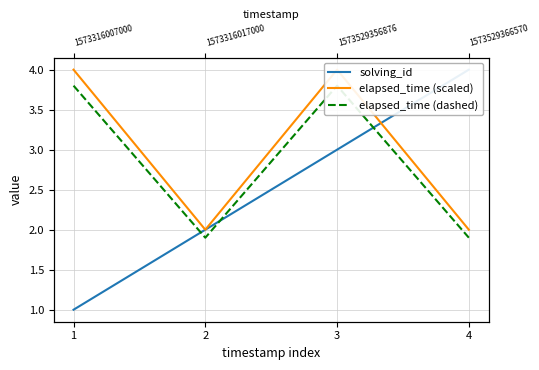

Is the value of elapsed_time (dashed) at 3 greater than the value of elapsed_time (scaled) at 4?

Yes